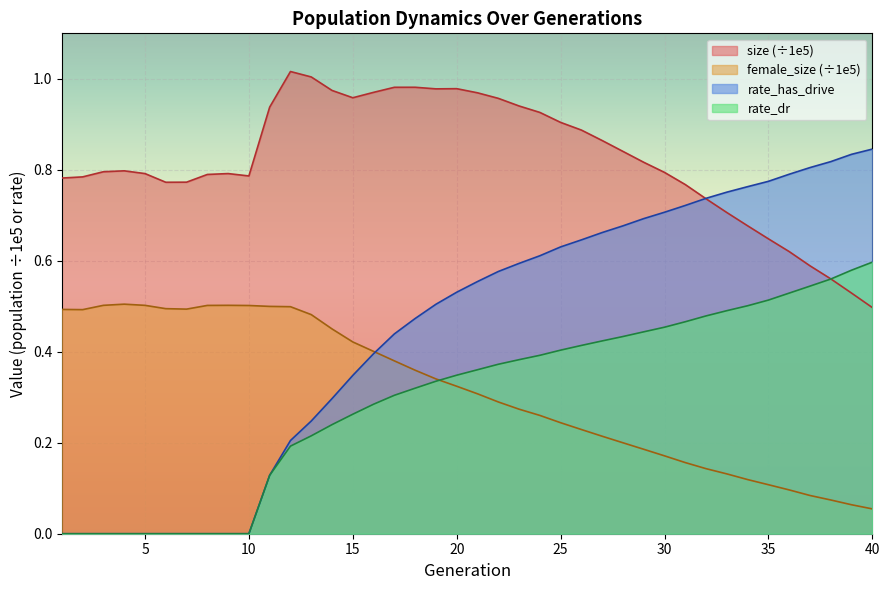

What is the greatest value displayed?

1.0